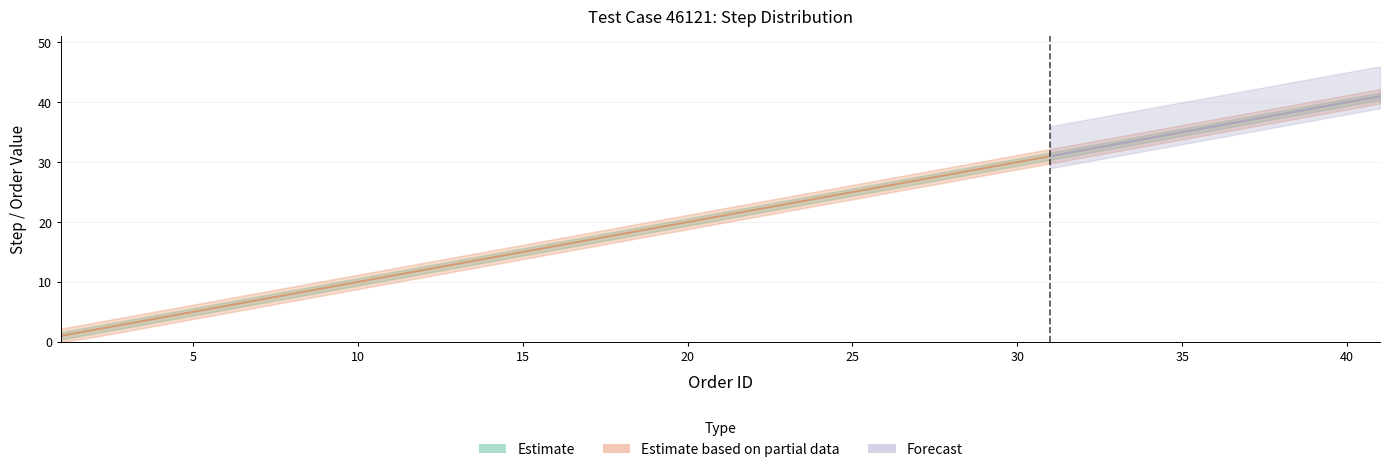

How many values in the STEPID series are below 21?

20